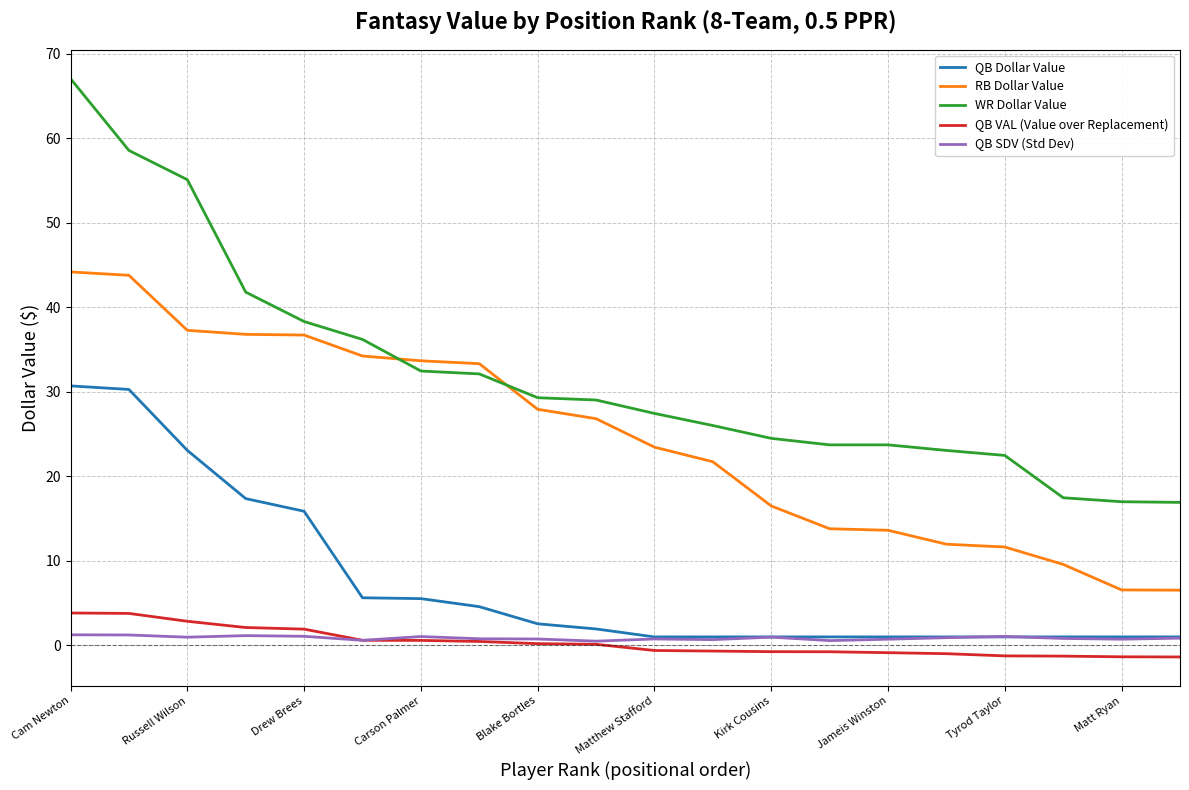

Which series has the largest total across all categories?

WR Dollar Value